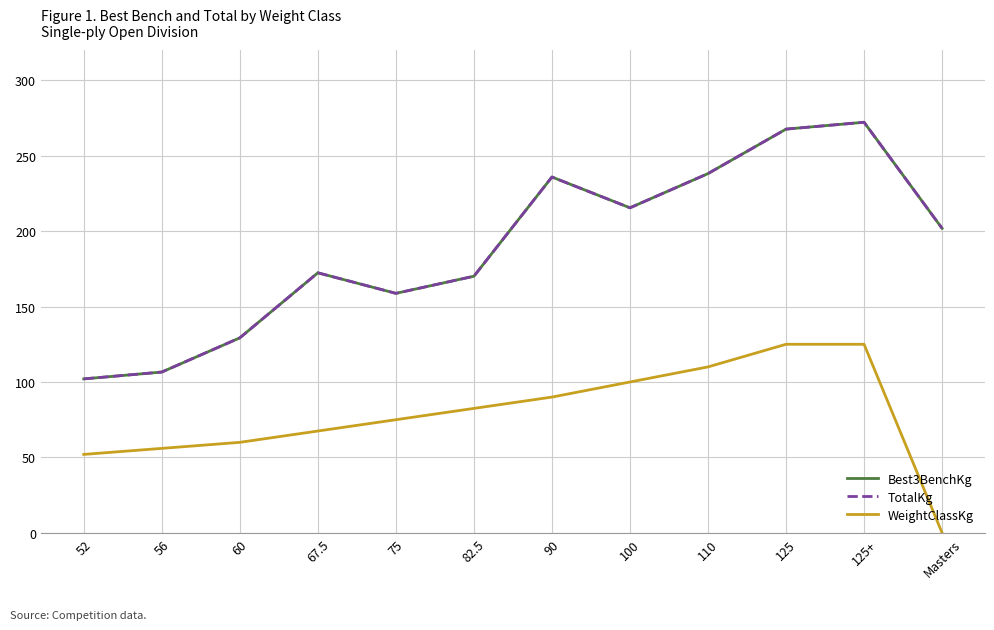

Which series has the largest total across all categories?

Best3BenchKg